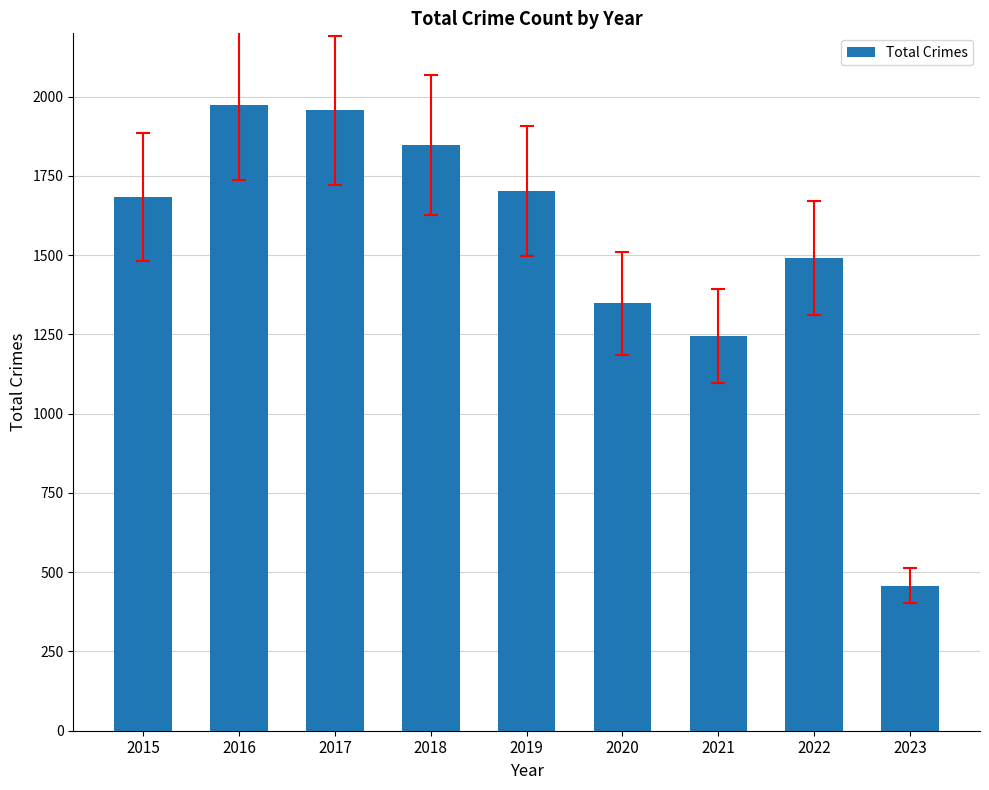

At which category does the chart reach its peak across all series?

2016